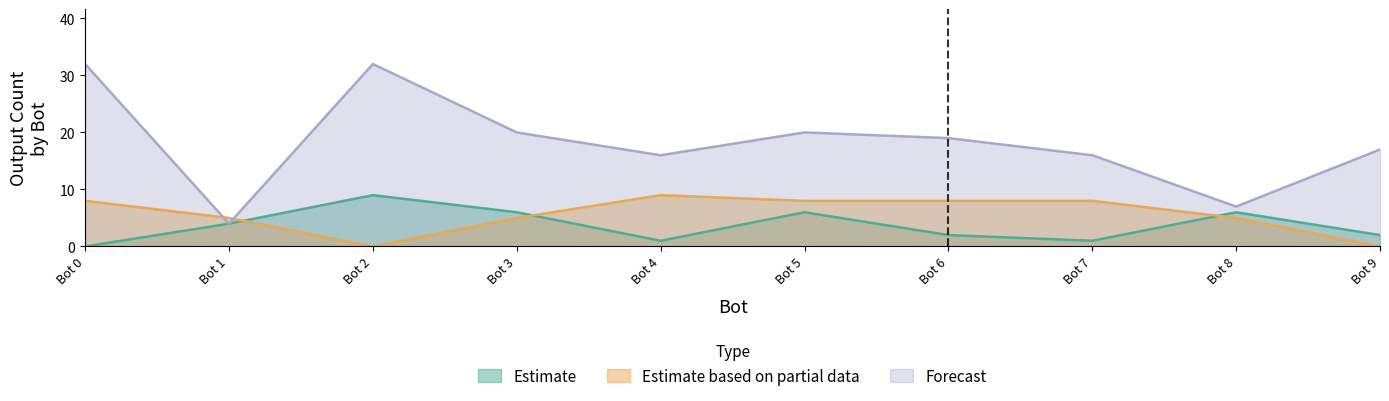

The Estimate based on partial data series shows 5 at Bot 8. True or false?

True